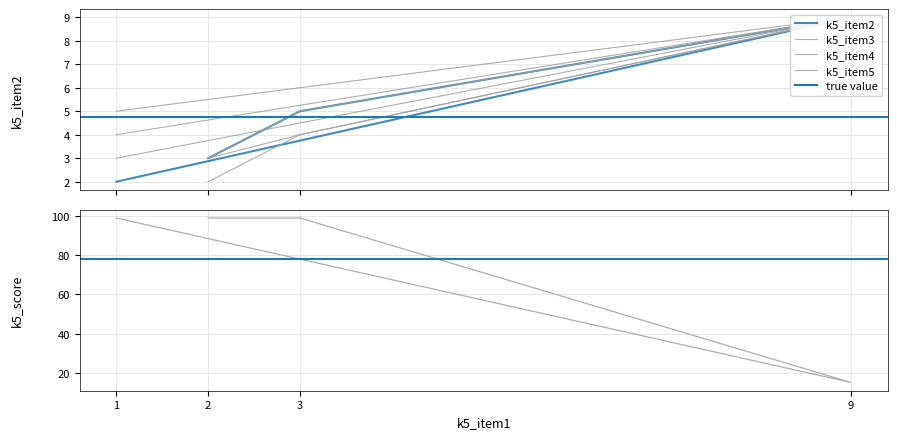

At how many categories does at least one series exceed 59?

3